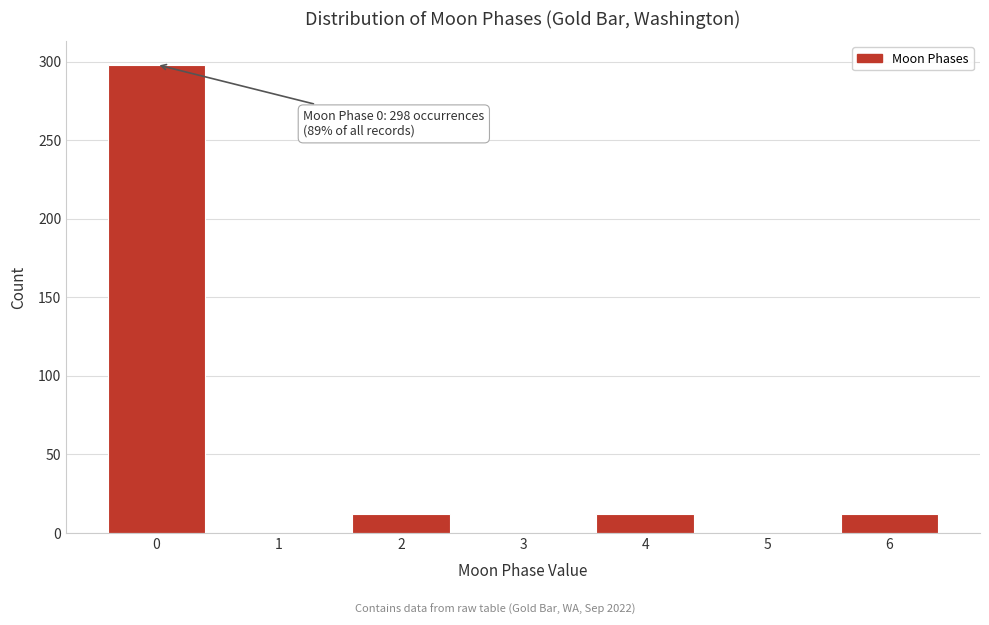

Reading left to right, what are all the values shown in this chart?

0=298	1=0	2=12	3=0	4=12	5=0	6=12